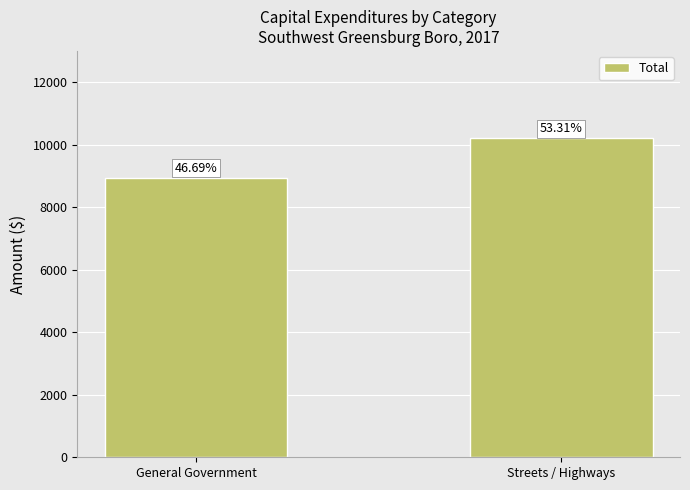

What is the average value?

9574